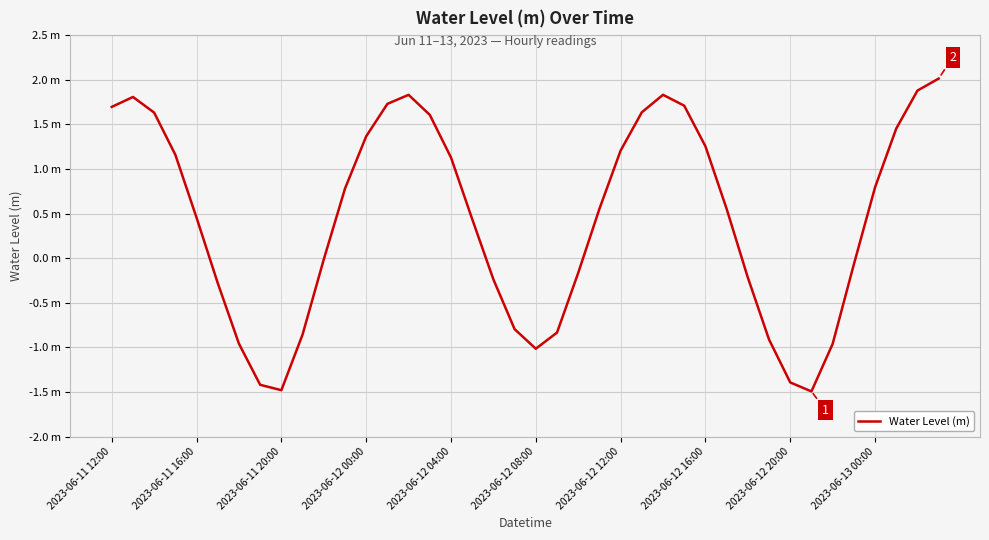

Does the chart have visible grid lines?

Yes